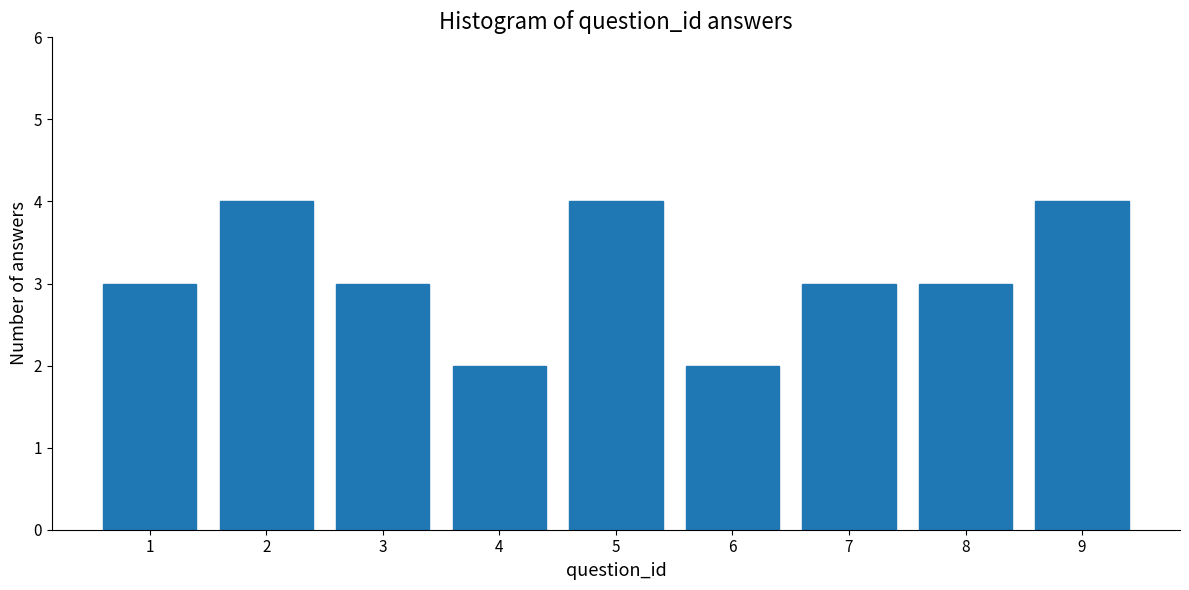

Reading right to left, transcribe all the data shown in this chart.

4	3	3	2	4	2	3	4	3